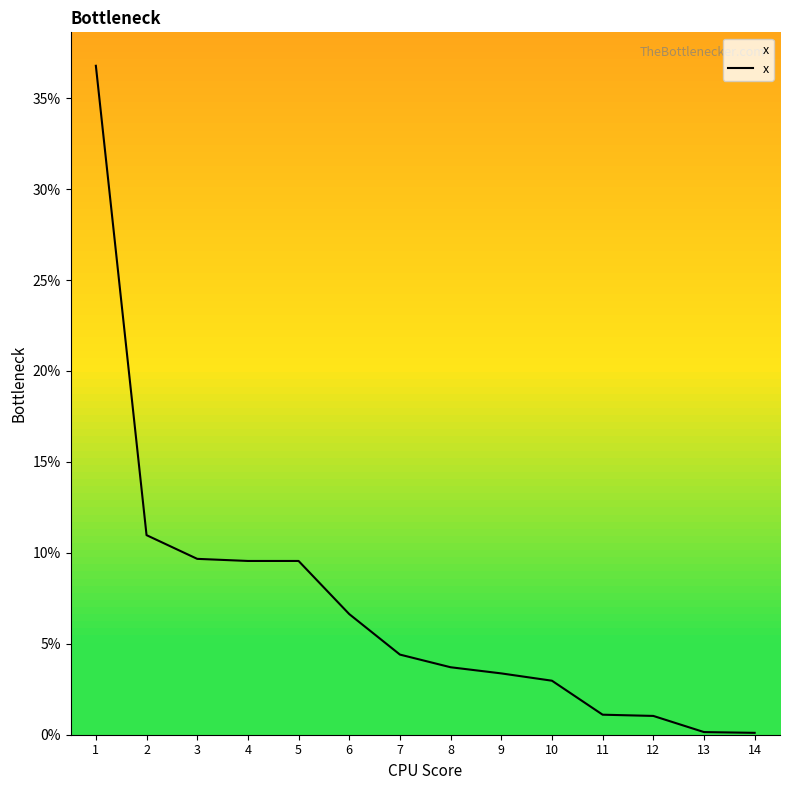

Which category has the highest value across all series?

1